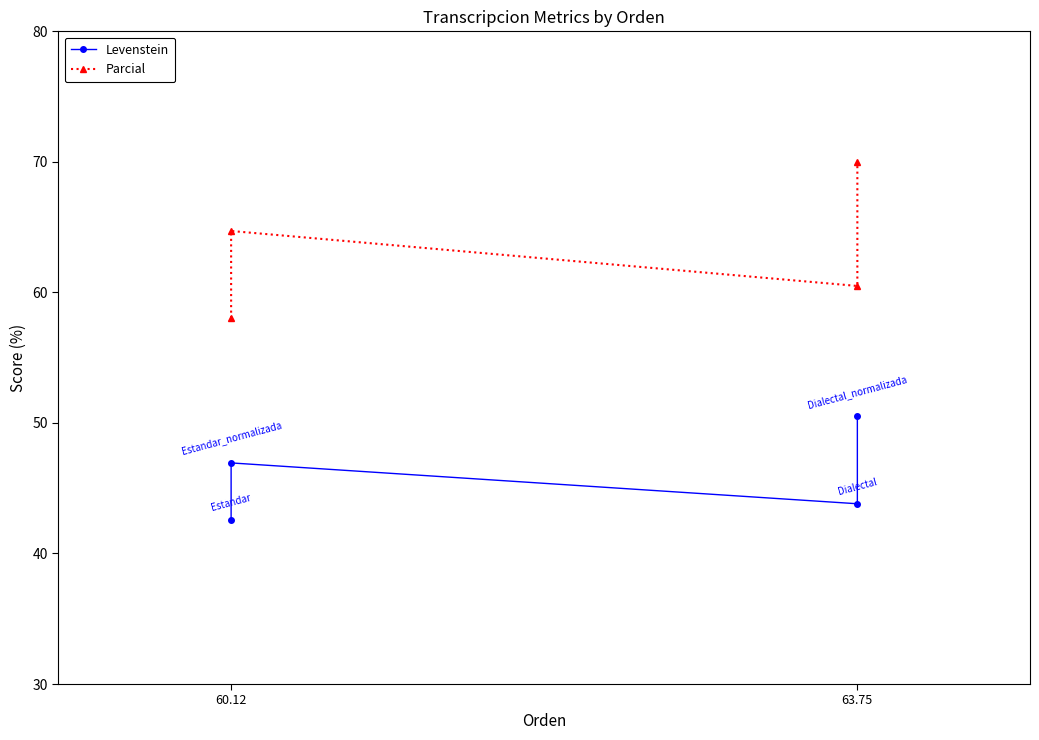

What is the difference between the highest and lowest values at 63.75?

16.7